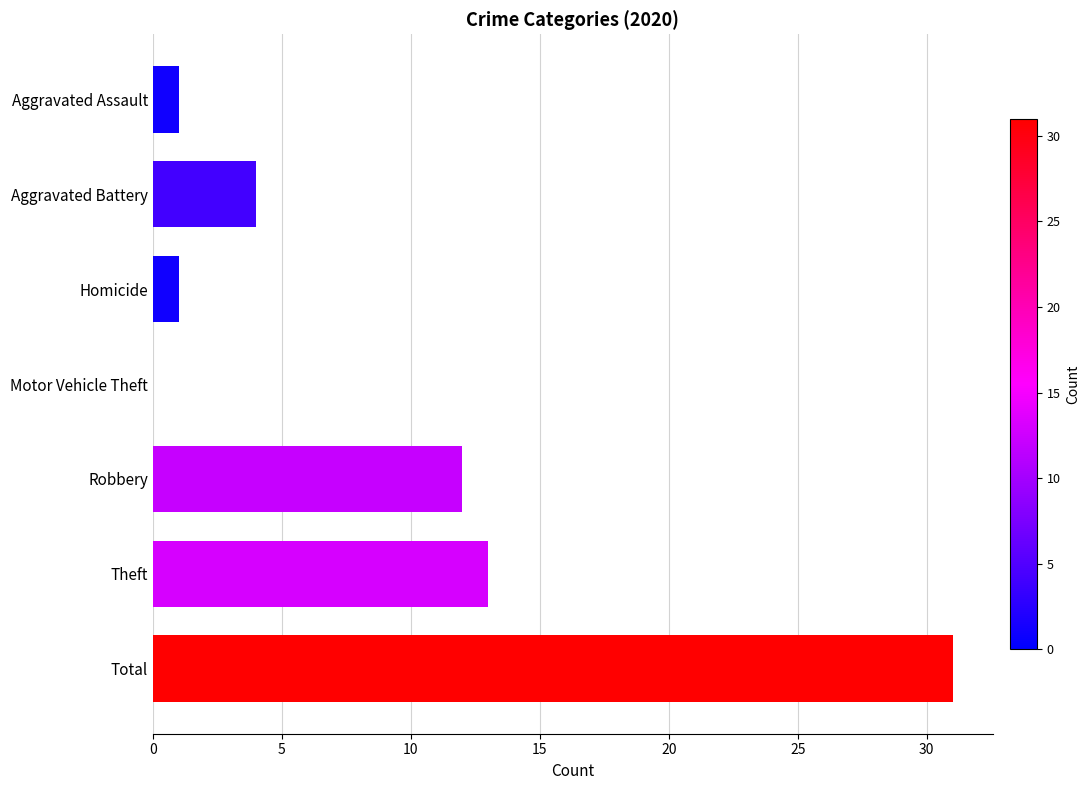

The value at Aggravated Battery is 7. True or false?

False